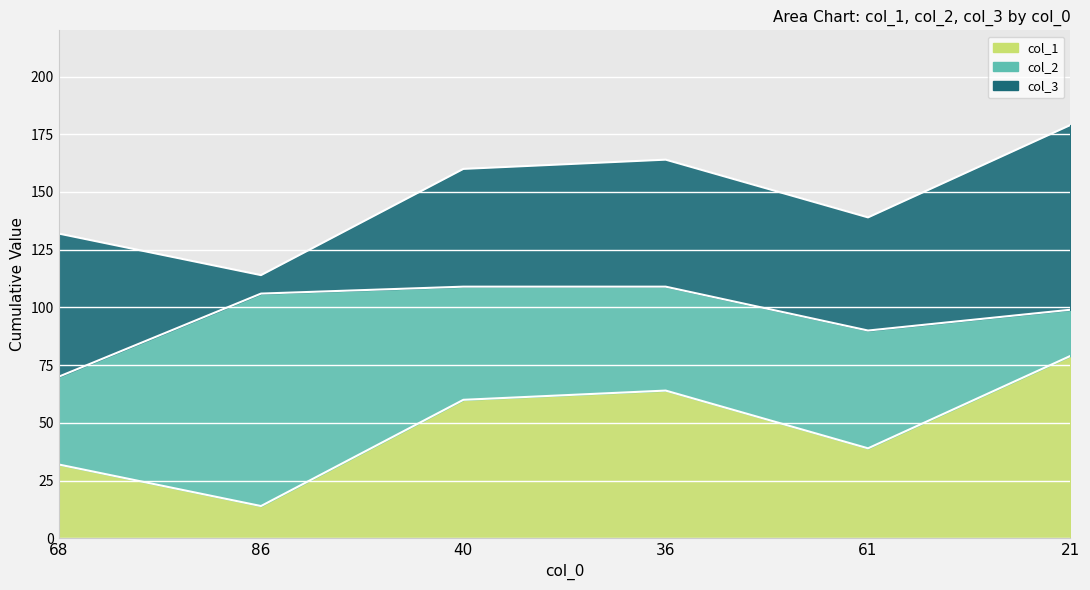

List the series in order of their overall mean, highest first.

col_3, col_2, col_1